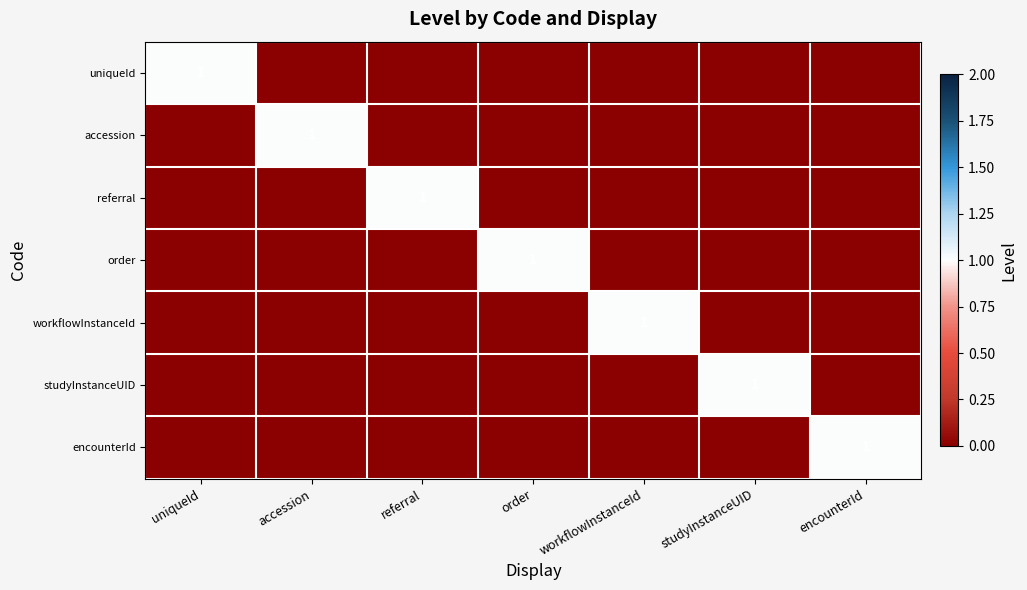

The referral series shows 0 at workflowInstanceId. True or false?

True